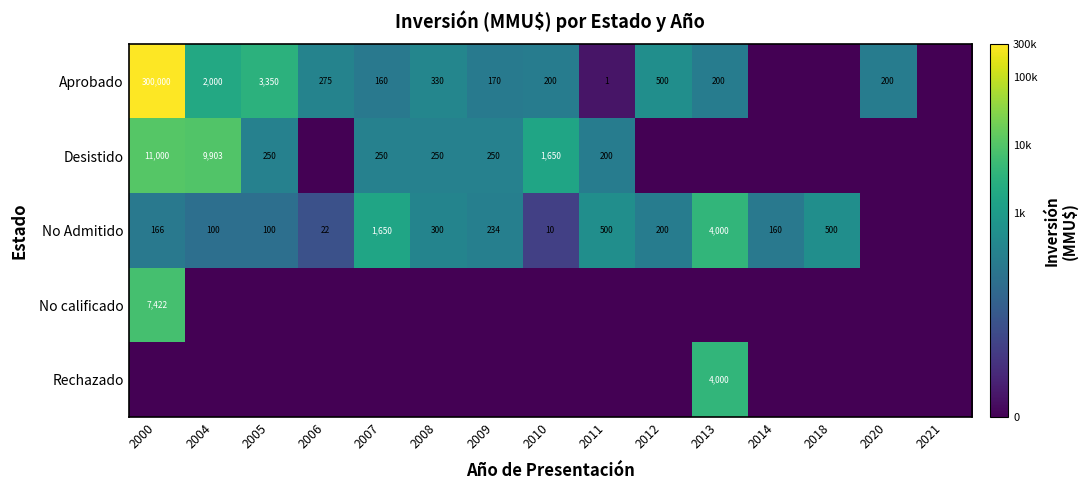

Is the value of No Admitido at 2010 greater than the value of Desistido at 2007?

No